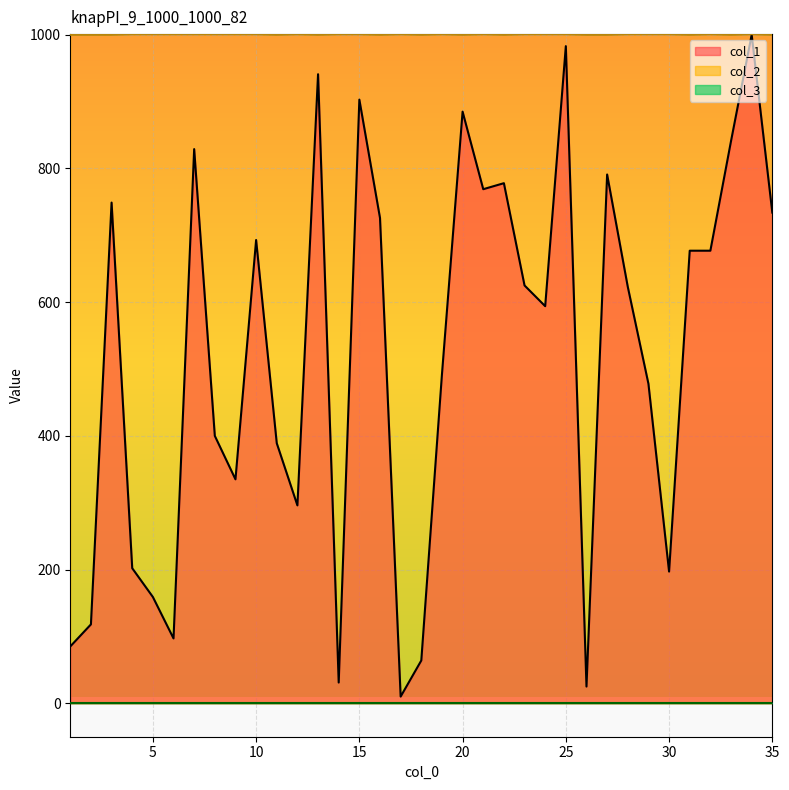

Count the number of data series in this chart.

3